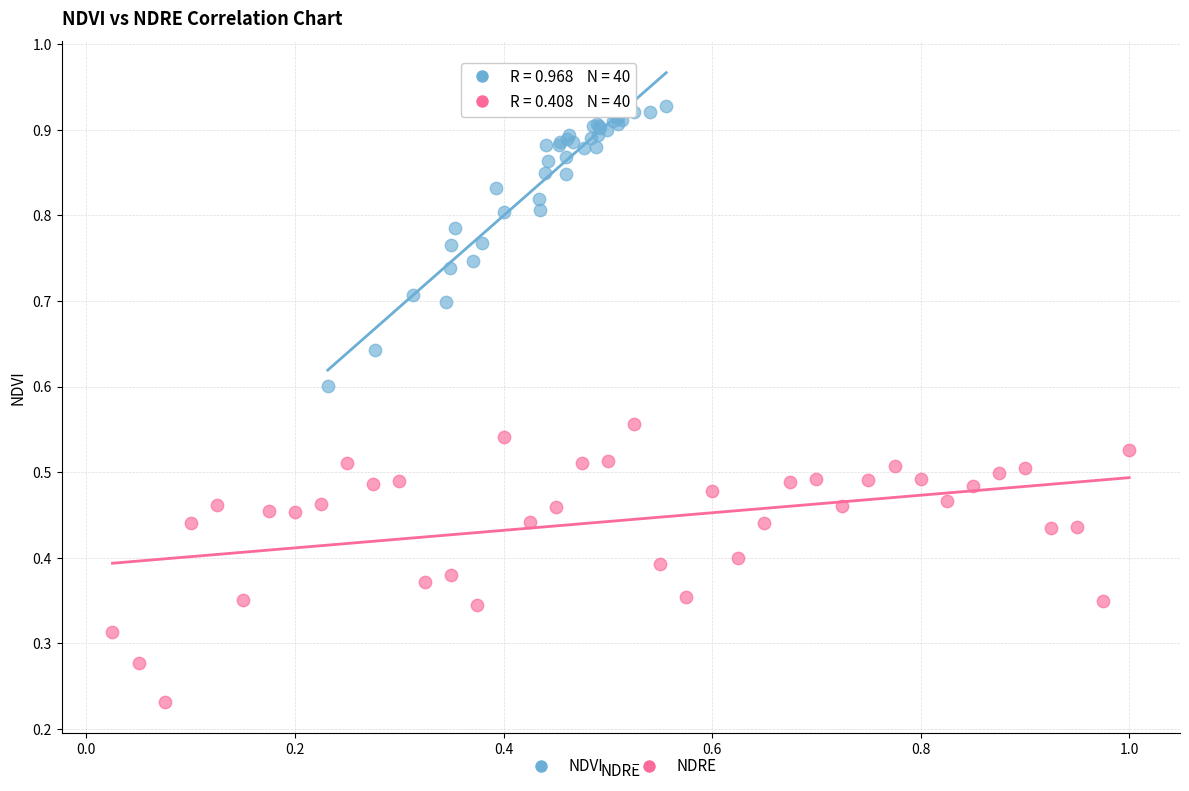

Which series has the widest spread of Y values?

NDVI